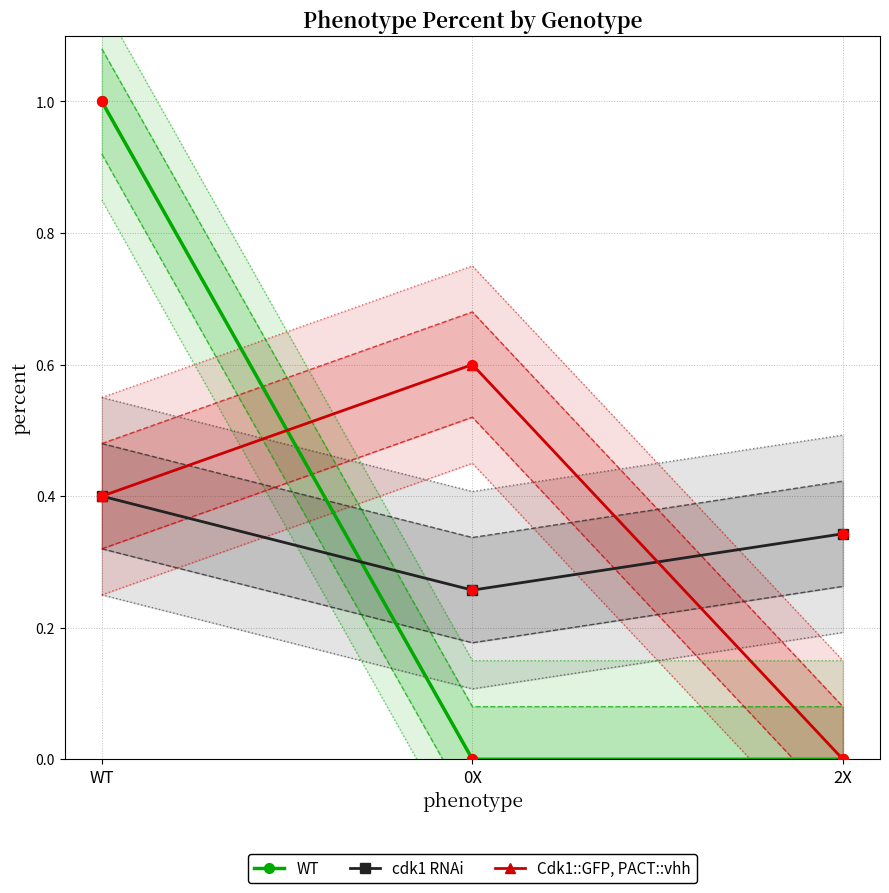

At which category is the sum across all series the highest?

WT